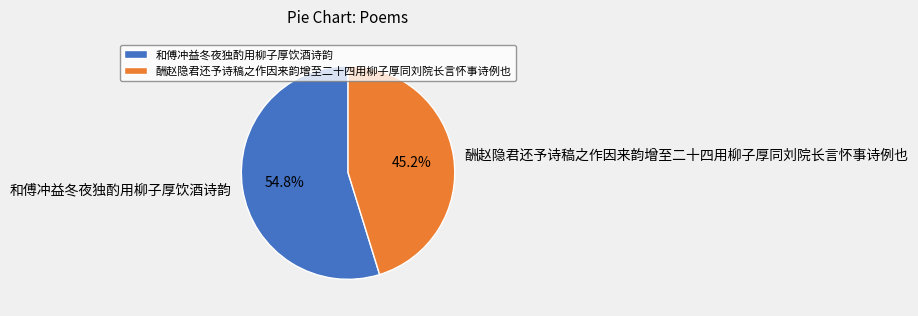

Which has a higher value, 酬赵隐君还予诗稿之作因来韵增至二十四用柳子厚同刘院长言怀事诗例也 or 和傅冲益冬夜独酌用柳子厚饮酒诗韵?

和傅冲益冬夜独酌用柳子厚饮酒诗韵